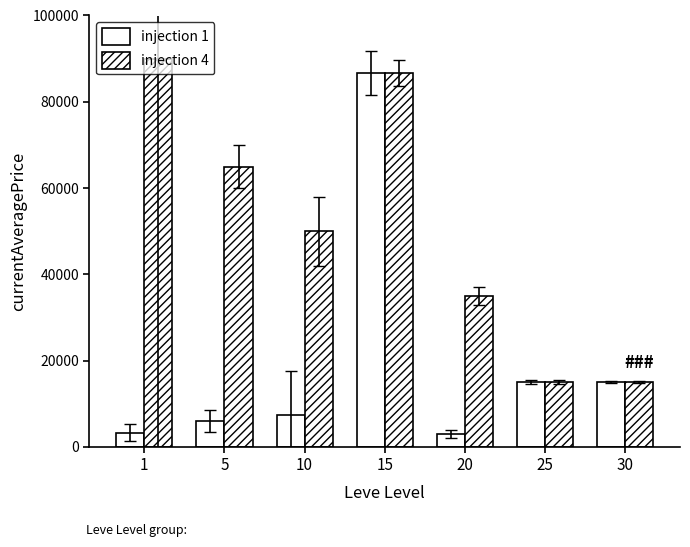

Reading right to left, extract all data points from this chart.

injection 1: 30=15028	25=15000	20=3000	15=86677	10=7499	5=6000	1=3307
injection 4: 30=15028	25=15000	20=35001	15=86677	10=50000	5=65003	1=90000